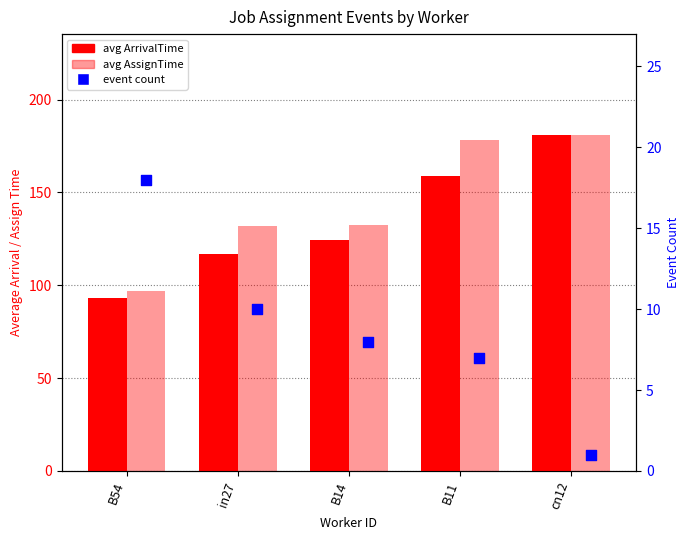

Is the value of event count at B11 greater than the value of avg ArrivalTime at B11?

No